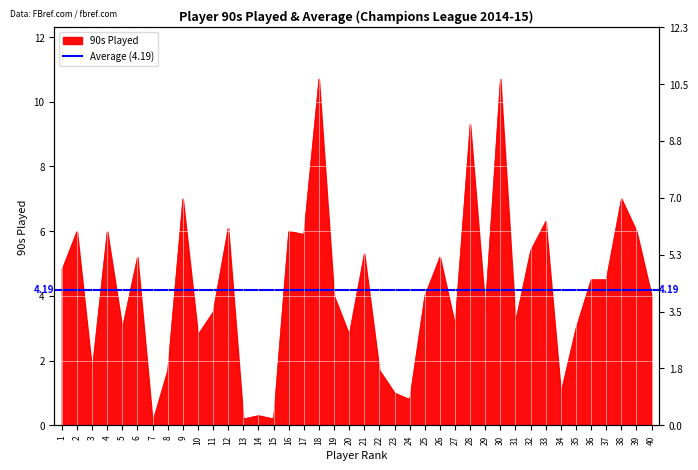

Rank the categories by value from highest to lowest.

18, 30, 28, 9, 38, 33, 12, 2, 4, 16, 39, 17, 32, 21, 6, 26, 1, 36, 37, 19, 25, 40, 29, 11, 31, 27, 5, 35, 10, 20, 3, 8, 22, 23, 34, 24, 14, 13, 15, 7